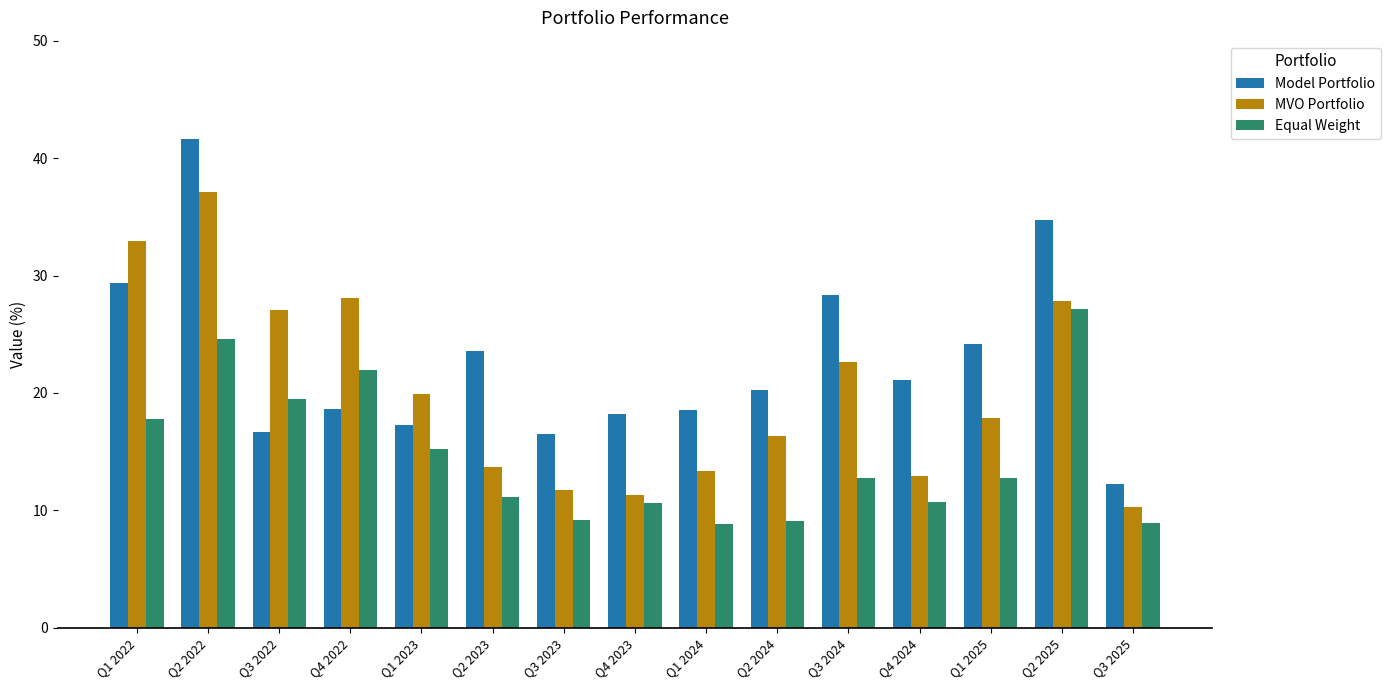

Which series has the largest total across all categories?

Model Portfolio